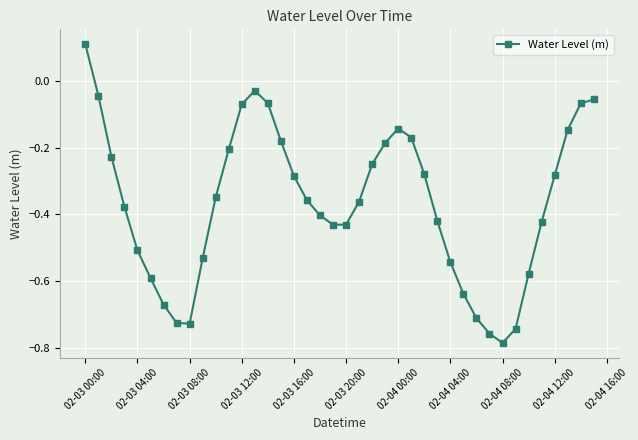

Count the number of data series in this chart.

1